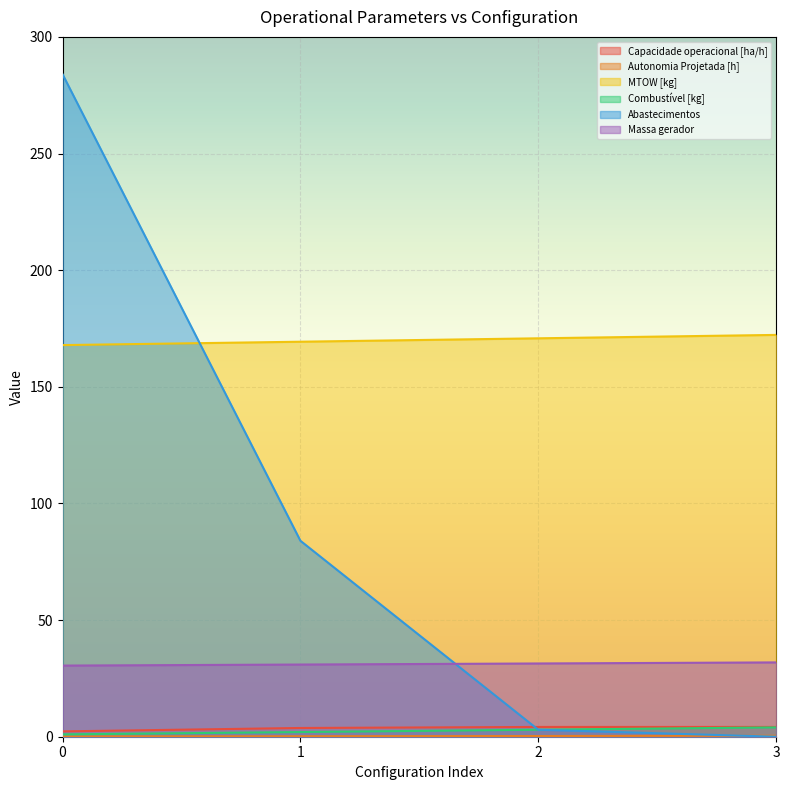

Read the Combustível [kg] value at 1.

2.0